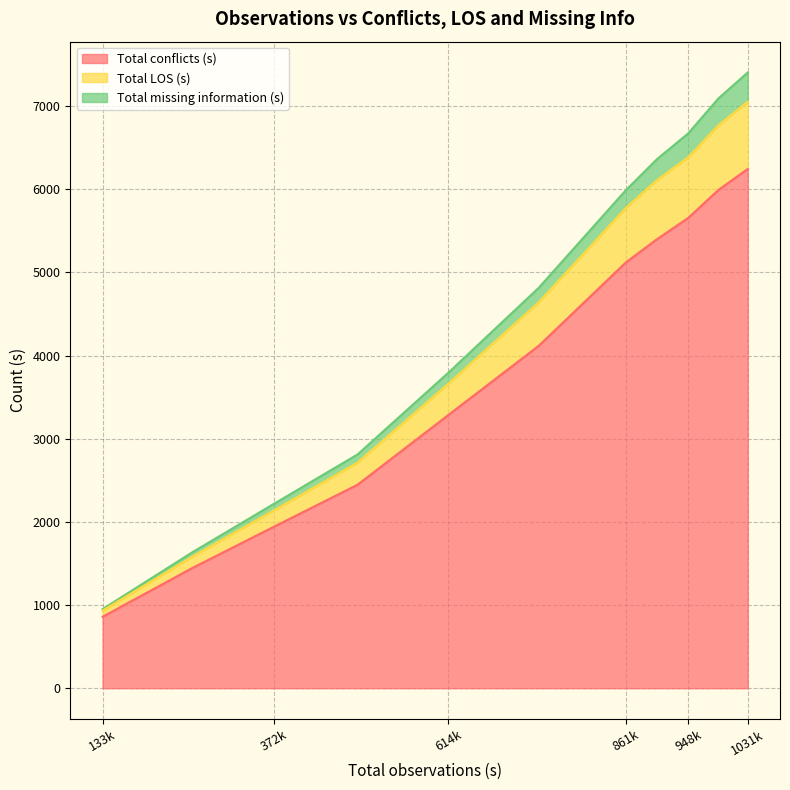

True or false: Total conflicts (s) and Total LOS (s) cross at least once.

False